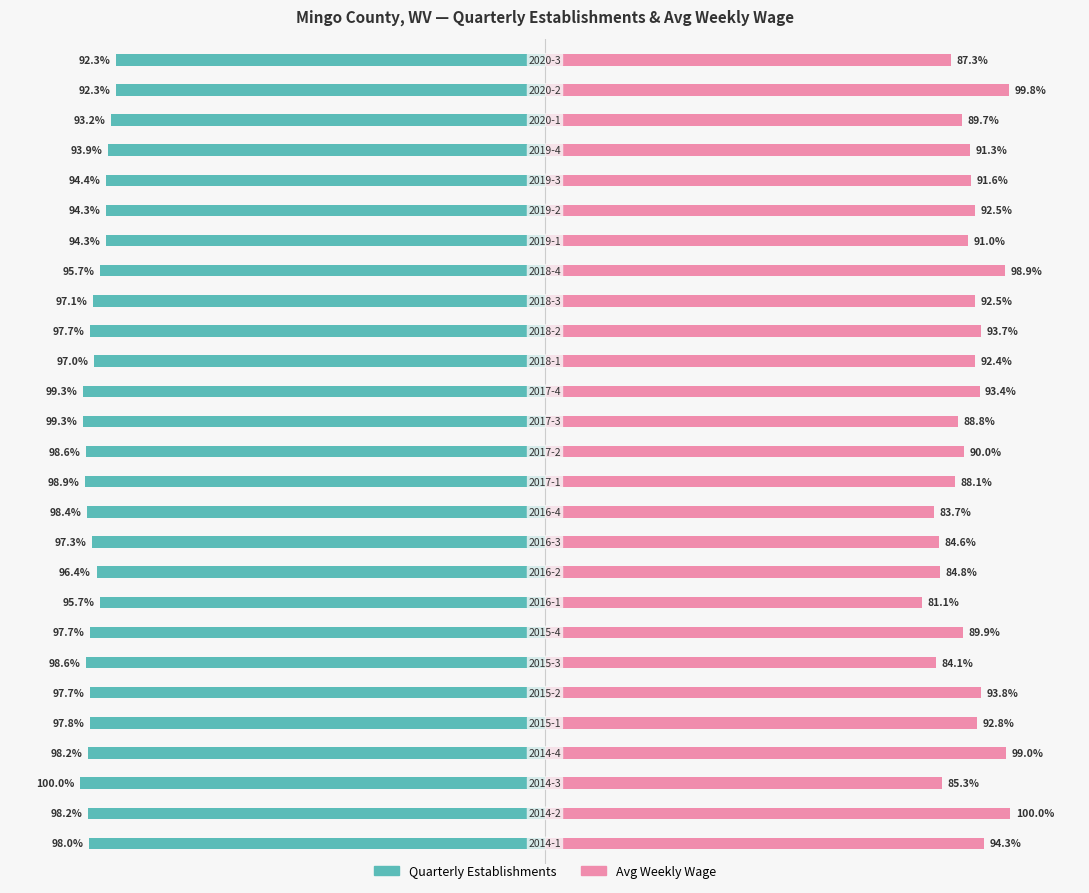

List the series in order of their peak value, lowest first.

Quarterly Establishments, Avg Weekly Wage